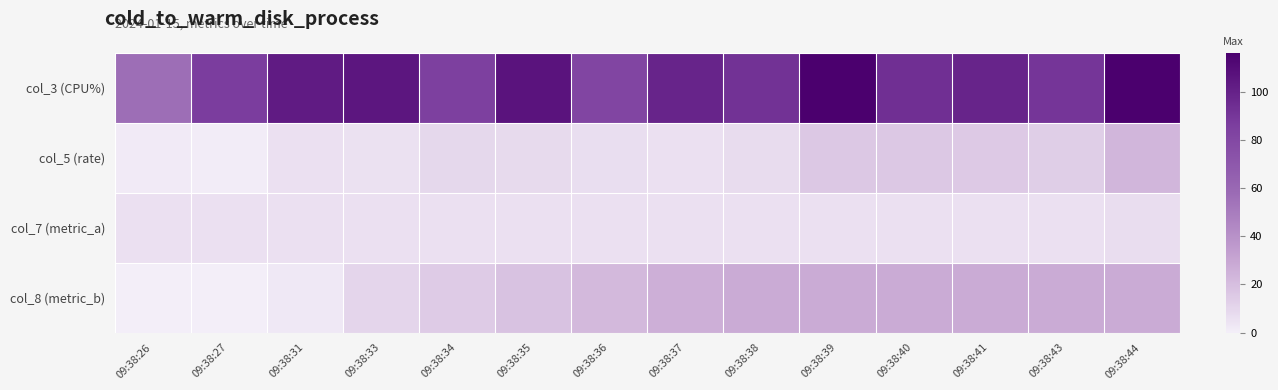

Reading left to right, transcribe all the data shown in this chart.

col_3 (CPU%): 09:38:26=56.5	09:38:27=86.8	09:38:31=102.9	09:38:33=105.4	09:38:34=84.7	09:38:35=107.1	09:38:36=81.4	09:38:37=98.8	09:38:38=91.9	09:38:39=116.2	09:38:40=93.2	09:38:41=98.6	09:38:43=90.7	09:38:44=115.4
col_5 (rate): 09:38:26=1.6	09:38:27=0.7	09:38:31=5.8	09:38:33=5.4	09:38:34=9.2	09:38:35=8.4	09:38:36=6.6	09:38:37=5.6	09:38:38=7.6	09:38:39=15.6	09:38:40=15.8	09:38:41=15.4	09:38:43=13.6	09:38:44=23.4
col_7 (metric_a): 09:38:26=5.5	09:38:27=5.5	09:38:31=5.7	09:38:33=5.6	09:38:34=5.5	09:38:35=5.6	09:38:36=5.6	09:38:37=5.6	09:38:38=5.6	09:38:39=5.6	09:38:40=5.6	09:38:41=5.6	09:38:43=5.6	09:38:44=7.1
col_8 (metric_b): 09:38:26=0.0	09:38:27=0.0	09:38:31=2.3	09:38:33=10.4	09:38:34=14.4	09:38:35=18.3	09:38:36=22.2	09:38:37=26.2	09:38:38=27.8	09:38:39=27.8	09:38:40=27.8	09:38:41=27.8	09:38:43=27.8	09:38:44=27.8